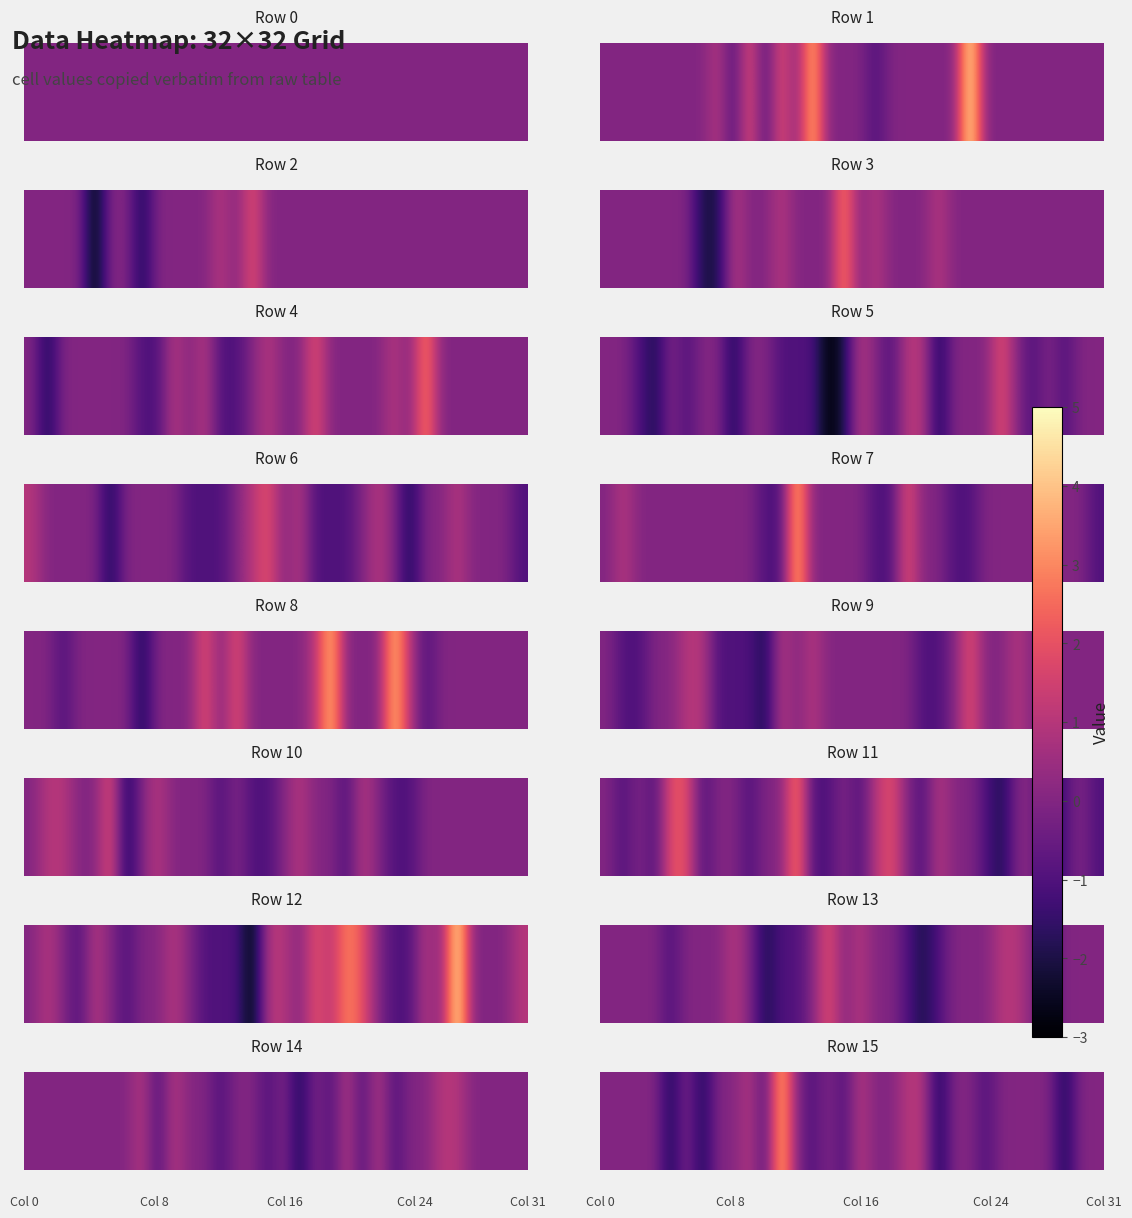

True or false: the data shows -3 at 8.

False